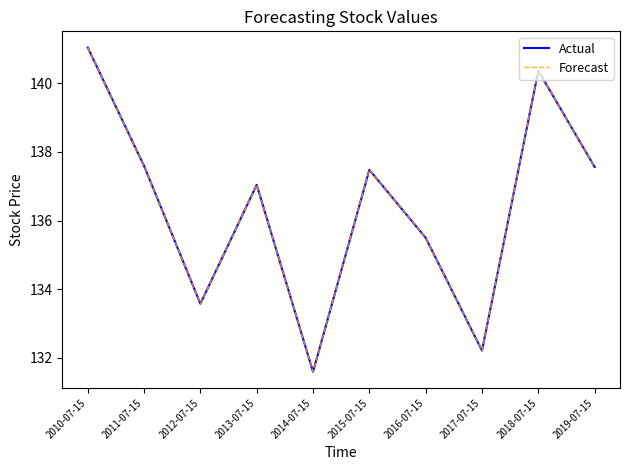

Reading left to right, extract all data points from this chart.

Actual: 141.0	137.6	133.6	137.0	131.6	137.5	135.5	132.2	140.4	137.6
Forecast: 141.0	137.6	133.6	137.0	131.6	137.5	135.5	132.2	140.4	137.6